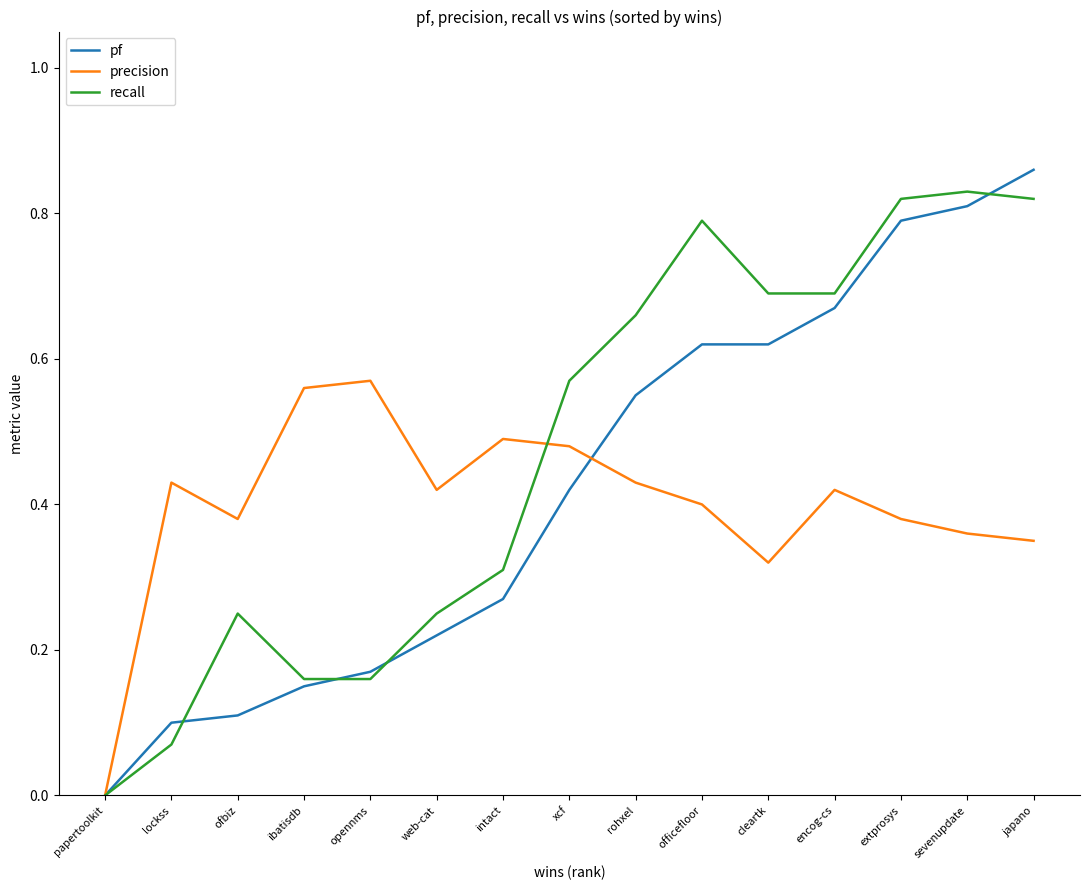

Where is recall nearest to the value 0?

papertoolkit